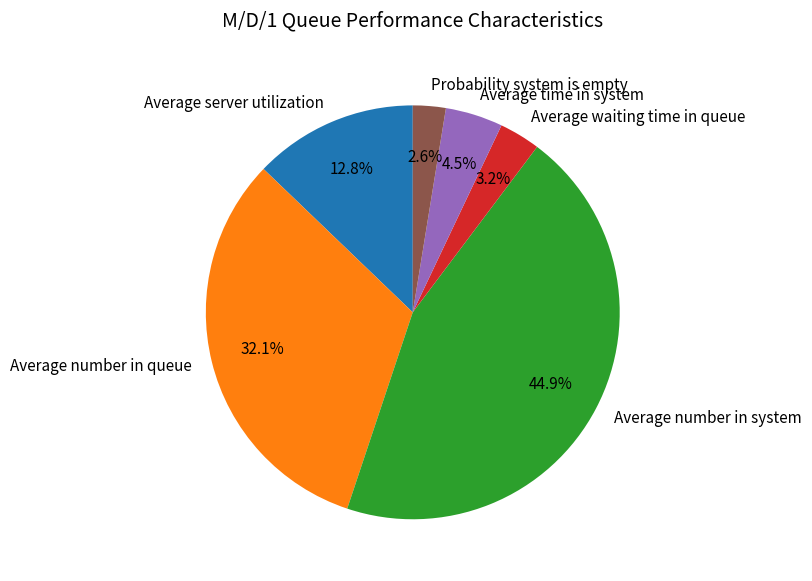

To the nearest percent, what is the average slice percentage?

17%